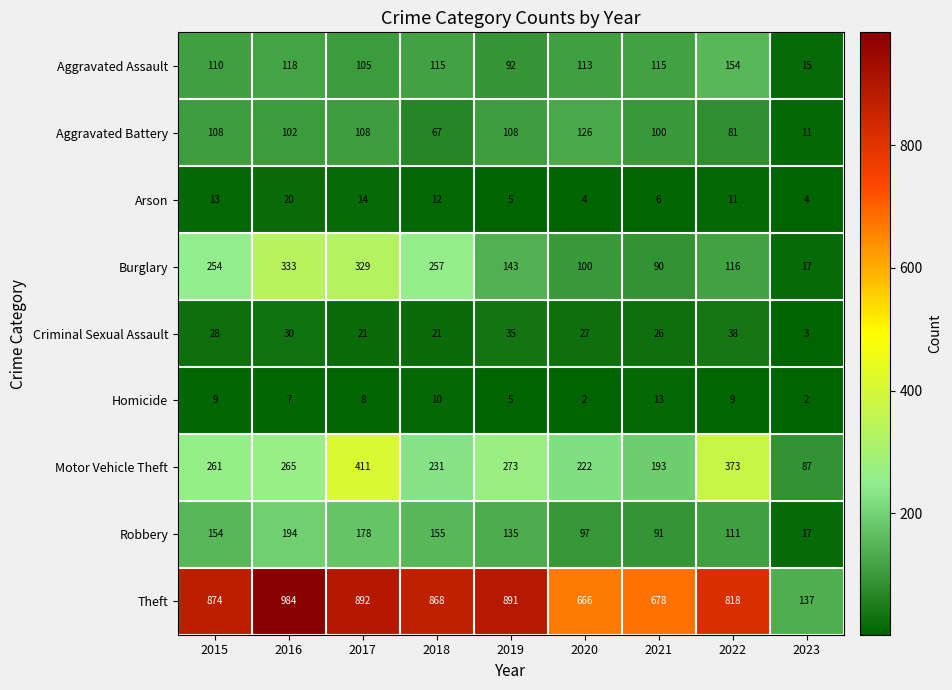

Count the number of categories in the chart.

9